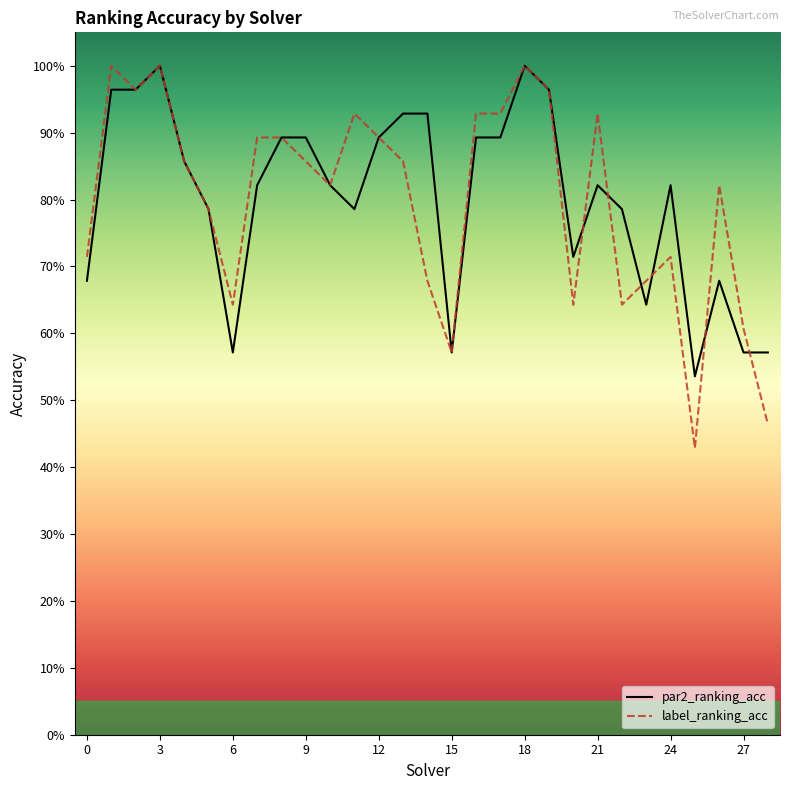

Does the chart display data point markers on the line(s)?

No